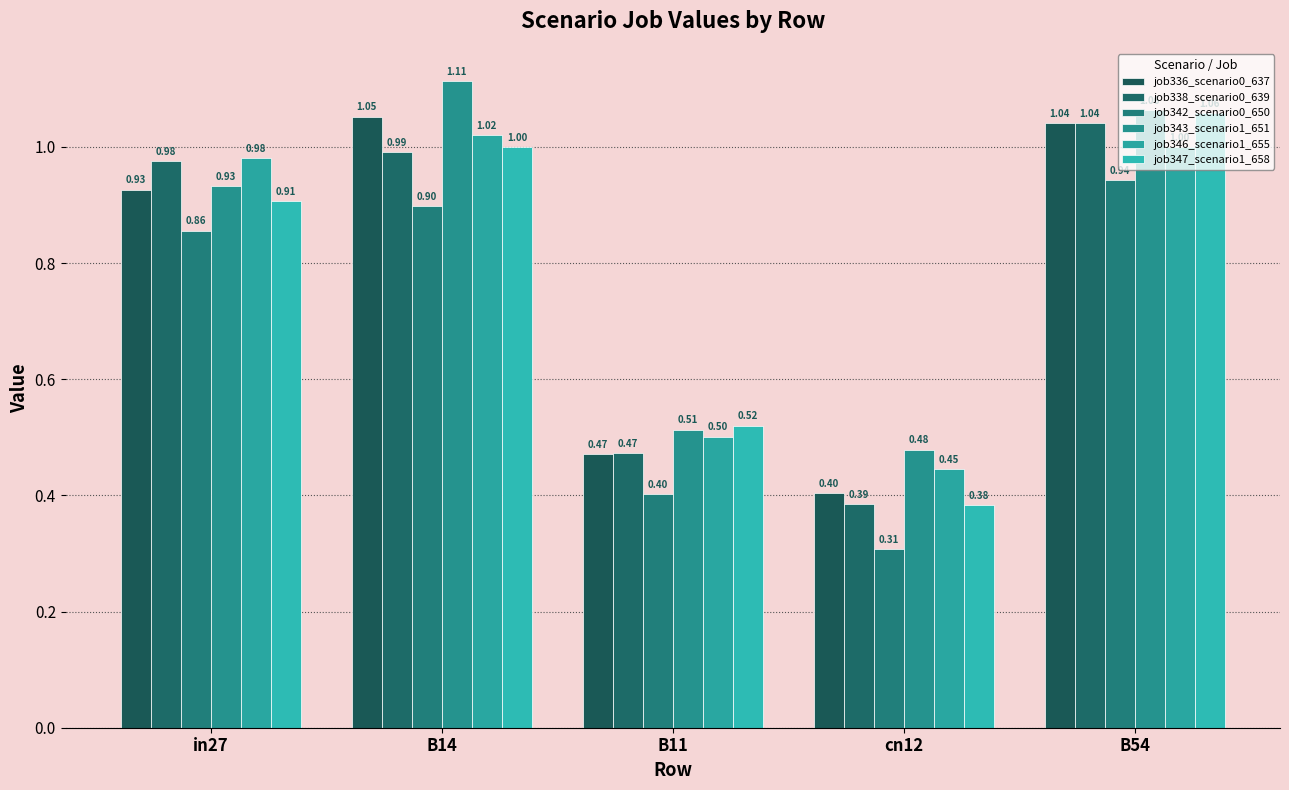

At which label does job336_scenario0_637 reach its peak?

B14